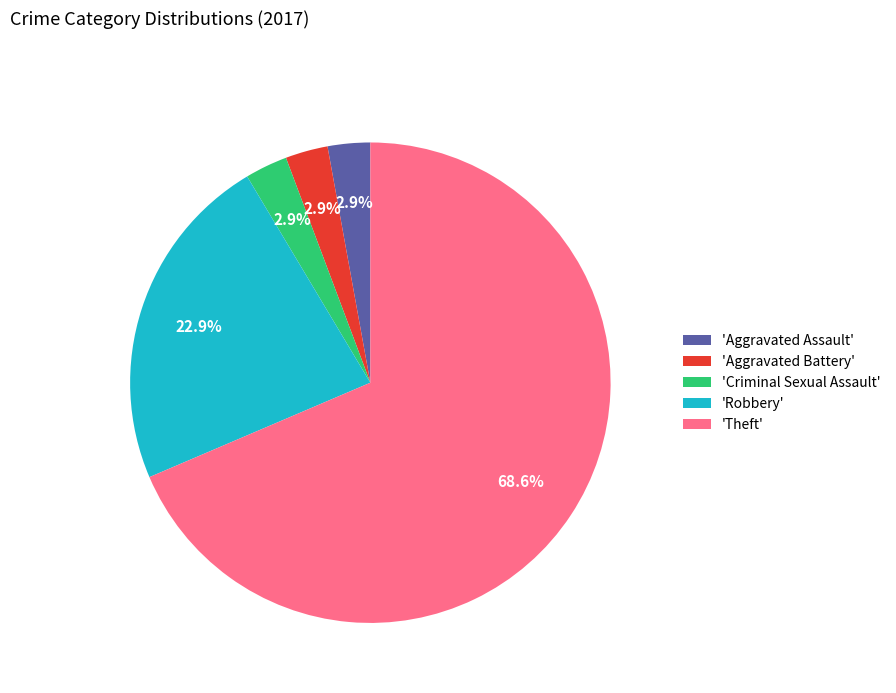

Between 'Robbery' and 'Theft', which is larger?

'Theft'